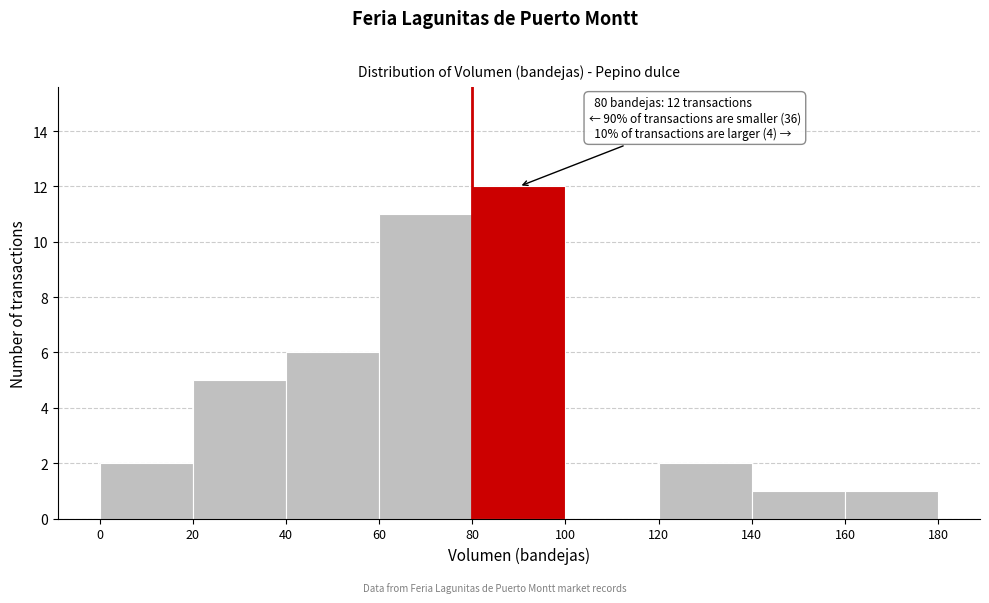

Over which range of the x-axis is the bar tallest?

80 to 100